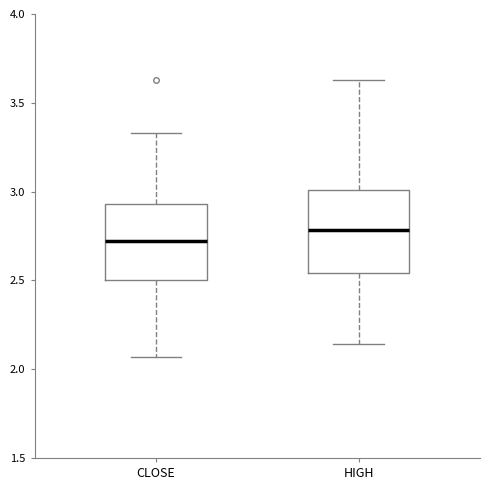

Which box's median line is the lowest?

CLOSE